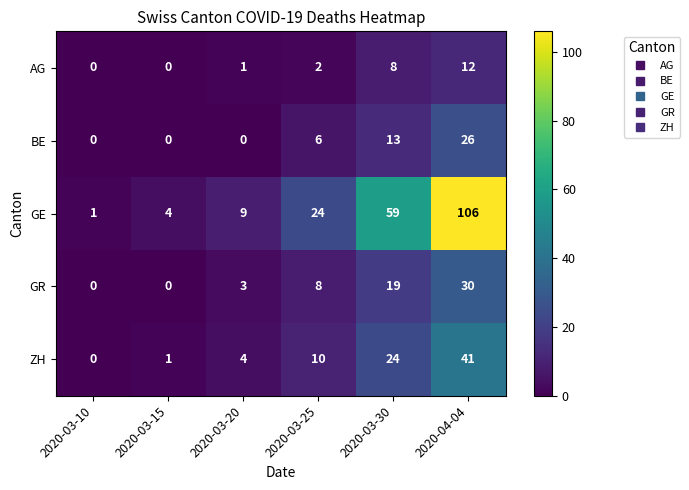

Count the number of categories in the chart.

6